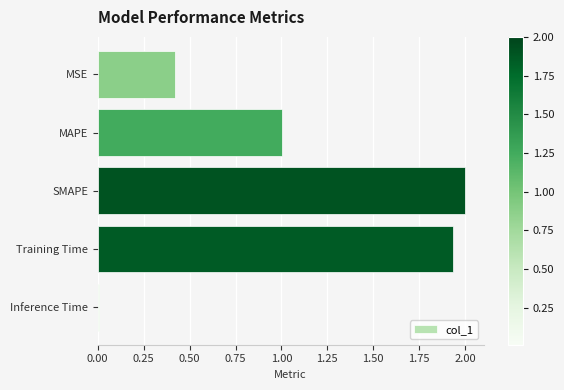

The chart shows a value of 2.0 at SMAPE. True or false?

True